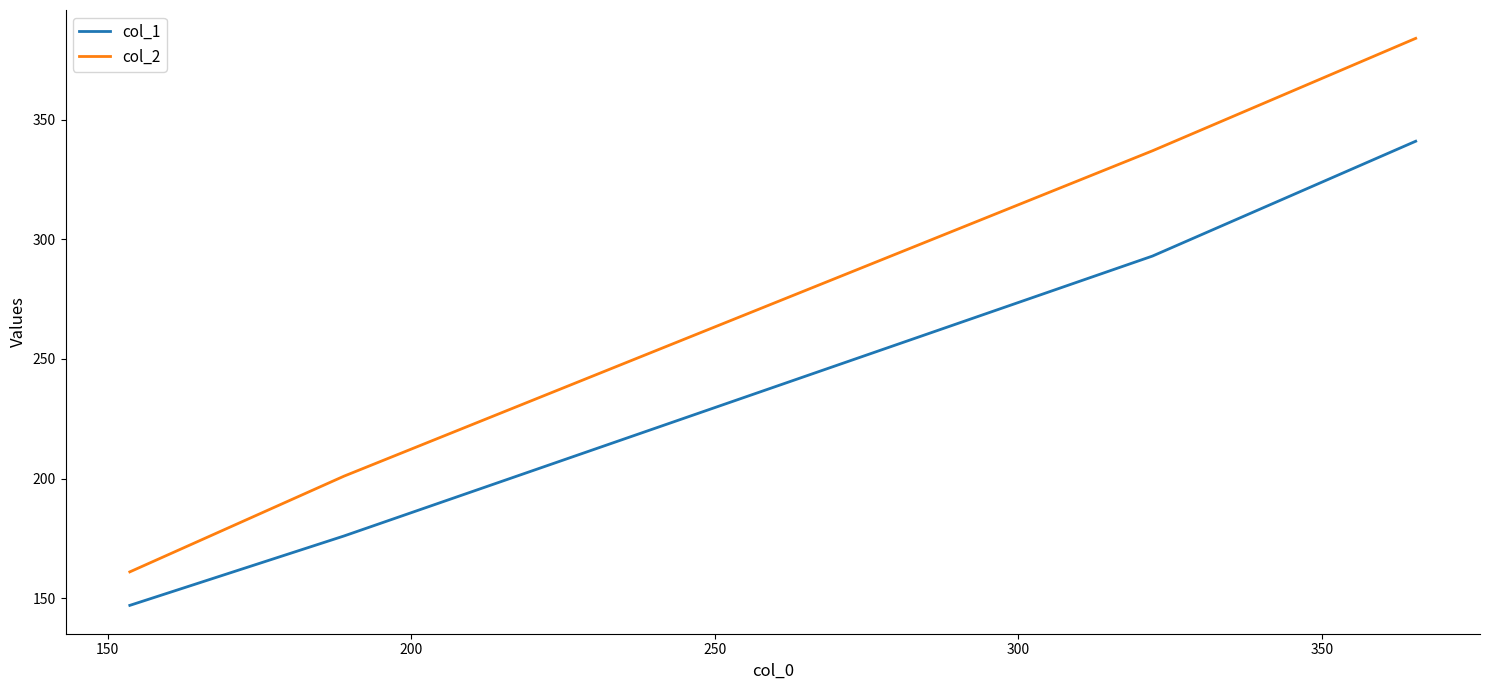

List the series in order of their overall mean, highest first.

col_2, col_1